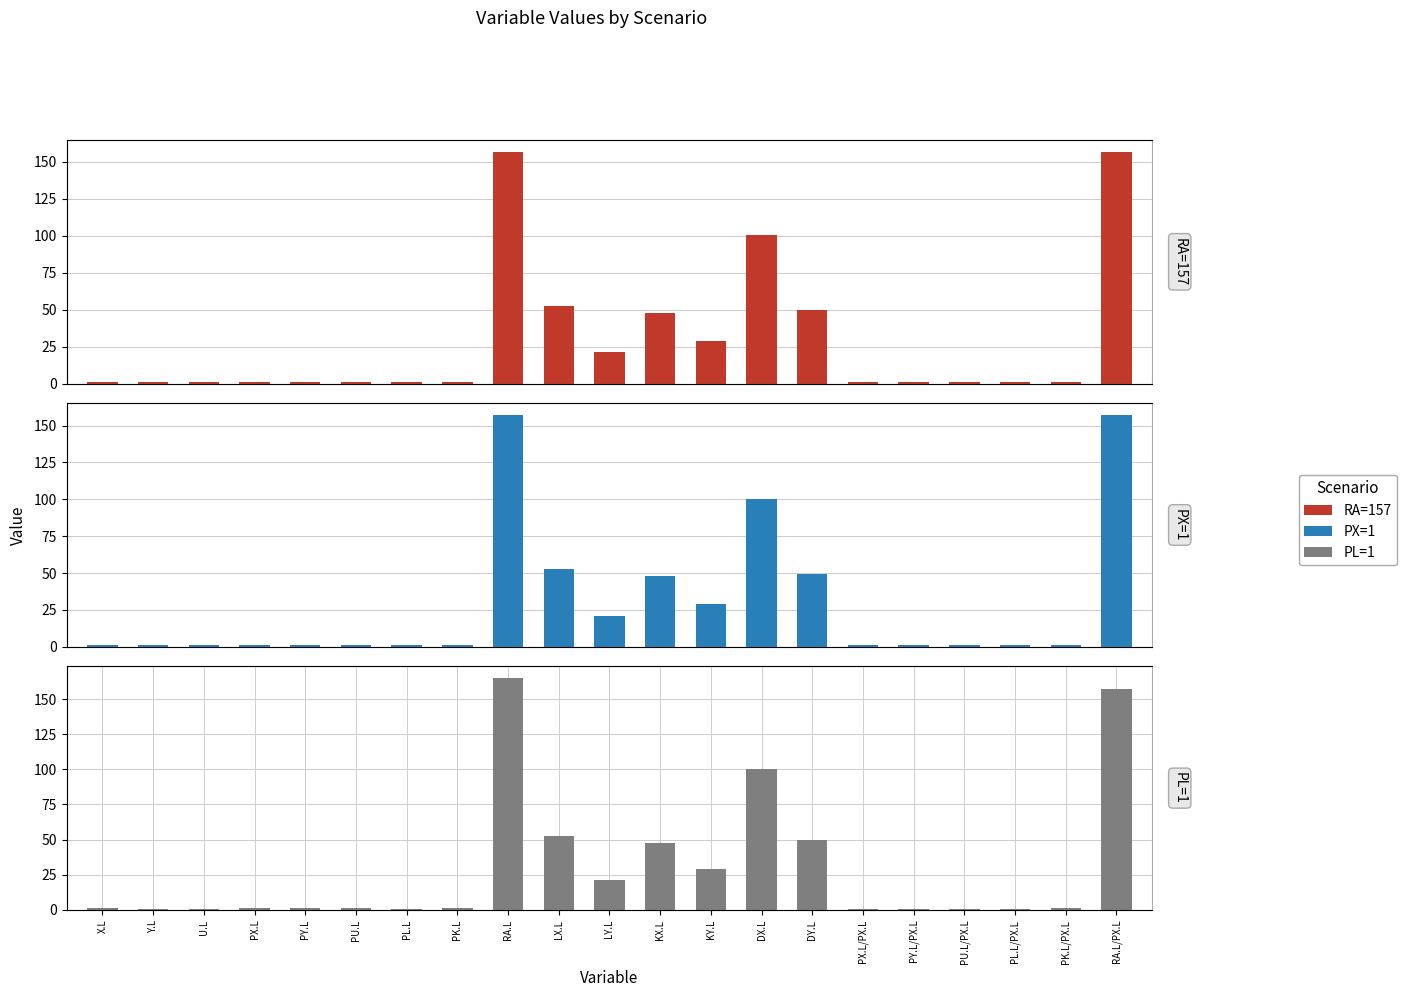

Does the chart contain stacked bars?

No